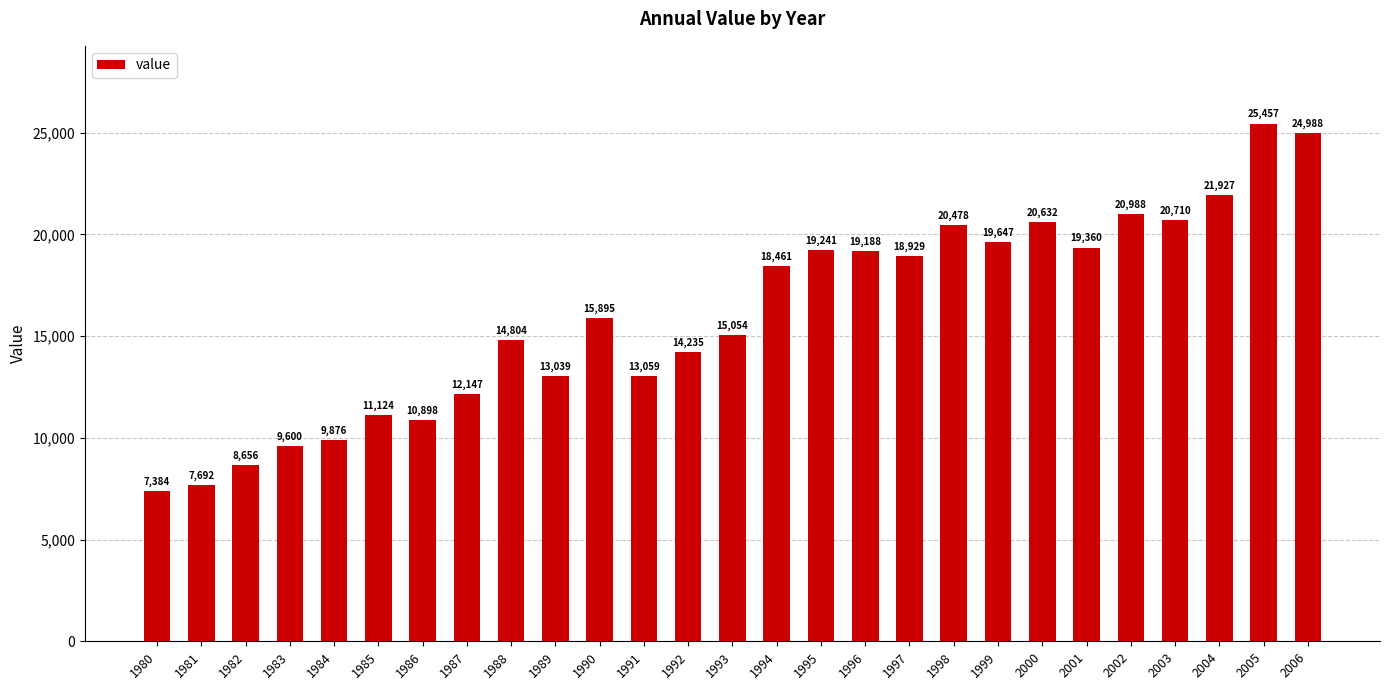

What is the difference between the maximum and minimum values?

18073